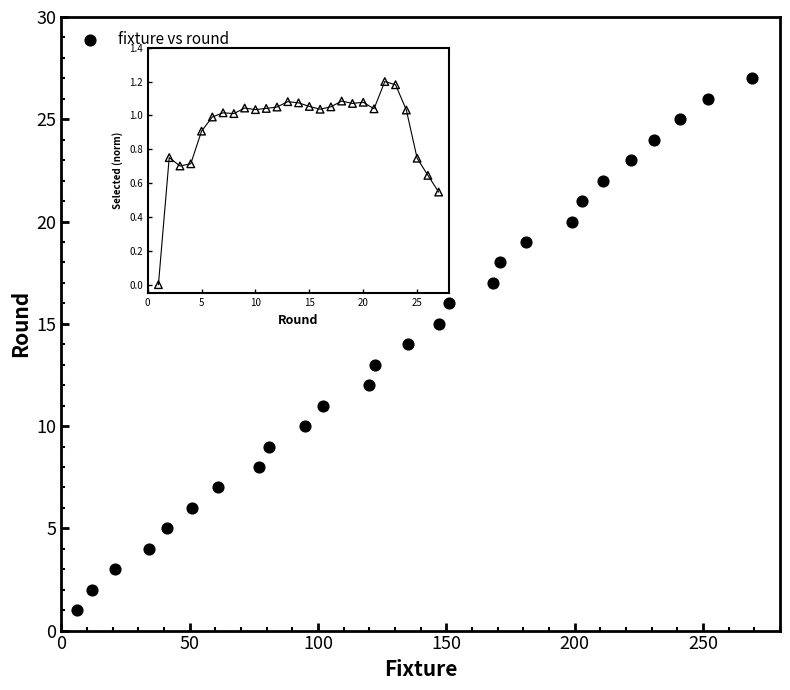

What is the range of Y values (max minus min)?

26